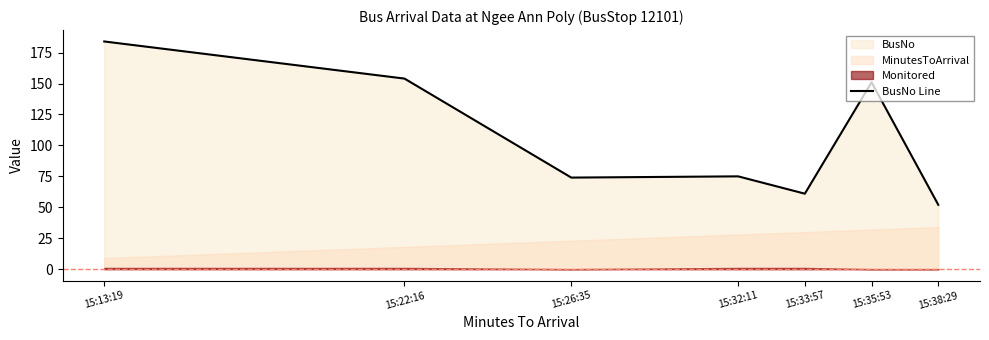

What is the difference between the values at 15:22:16 and 15:33:57?

93